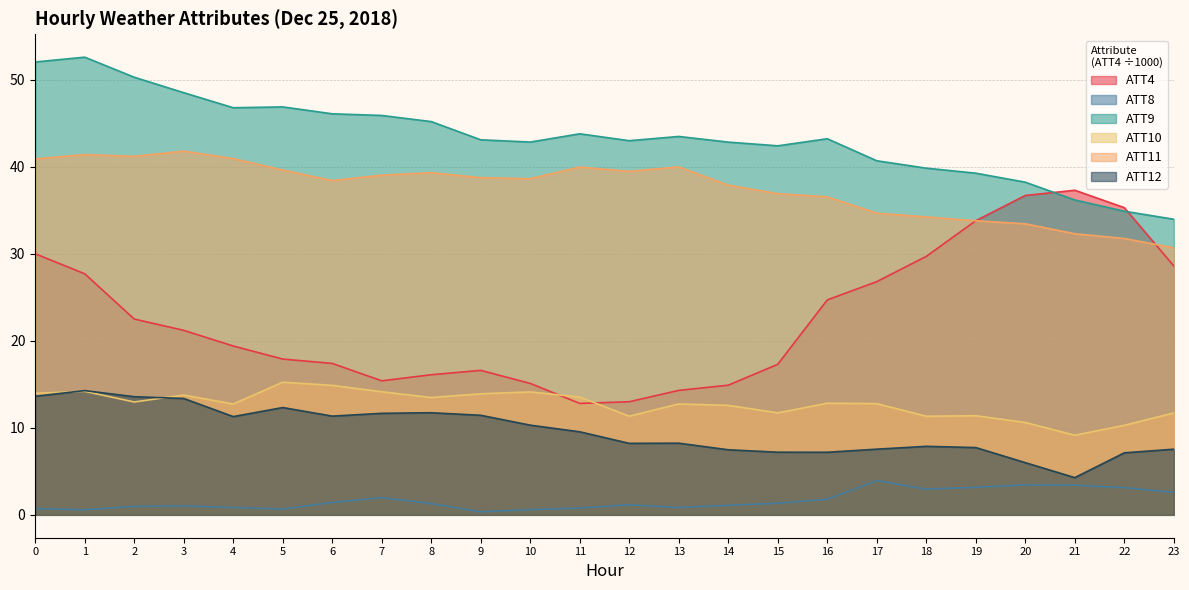

Reading right to left, extract all data points from this chart.

ATT4: 23=28.6	22=35.3	21=37.3	20=36.7	19=33.8	18=29.7	17=26.8	16=24.7	15=17.3	14=14.9	13=14.3	12=13.0	11=12.8	10=15.1	9=16.6	8=16.1	7=15.4	6=17.4	5=17.9	4=19.4	3=21.2	2=22.5	1=27.7	0=30.0
ATT8: 23=2.6	22=3.1	21=3.4	20=3.4	19=3.2	18=3.0	17=3.9	16=1.8	15=1.3	14=1.1	13=0.8	12=1.2	11=0.8	10=0.6	9=0.4	8=1.3	7=2.0	6=1.4	5=0.7	4=0.8	3=1.0	2=1.0	1=0.6	0=0.7
ATT9: 23=34.0	22=34.9	21=36.2	20=38.2	19=39.3	18=39.8	17=40.7	16=43.2	15=42.4	14=42.8	13=43.5	12=43.0	11=43.8	10=42.8	9=43.1	8=45.2	7=45.9	6=46.1	5=46.9	4=46.8	3=48.5	2=50.3	1=52.6	0=52.0
ATT10: 23=11.7	22=10.3	21=9.2	20=10.6	19=11.4	18=11.3	17=12.8	16=12.8	15=11.7	14=12.6	13=12.7	12=11.3	11=13.5	10=14.1	9=13.9	8=13.5	7=14.1	6=14.9	5=15.2	4=12.7	3=13.8	2=13.0	1=14.2	0=14.0
ATT11: 23=30.7	22=31.8	21=32.3	20=33.4	19=33.8	18=34.2	17=34.7	16=36.5	15=36.9	14=37.9	13=40.0	12=39.5	11=40.0	10=38.6	9=38.7	8=39.3	7=39.0	6=38.4	5=39.6	4=40.9	3=41.8	2=41.2	1=41.4	0=40.9
ATT12: 23=7.5	22=7.1	21=4.3	20=6.0	19=7.7	18=7.9	17=7.5	16=7.2	15=7.2	14=7.5	13=8.2	12=8.2	11=9.5	10=10.3	9=11.4	8=11.7	7=11.7	6=11.3	5=12.3	4=11.3	3=13.4	2=13.6	1=14.3	0=13.6